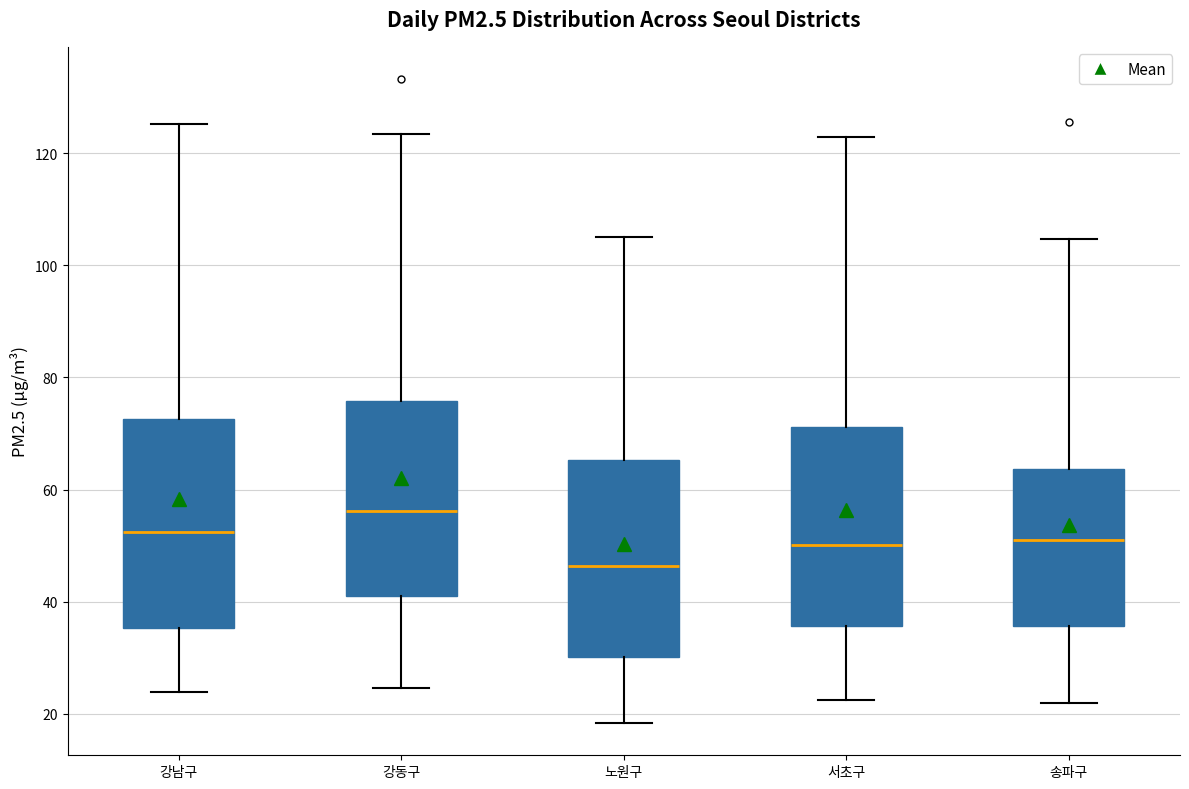

Which box has the highest median line?

강동구